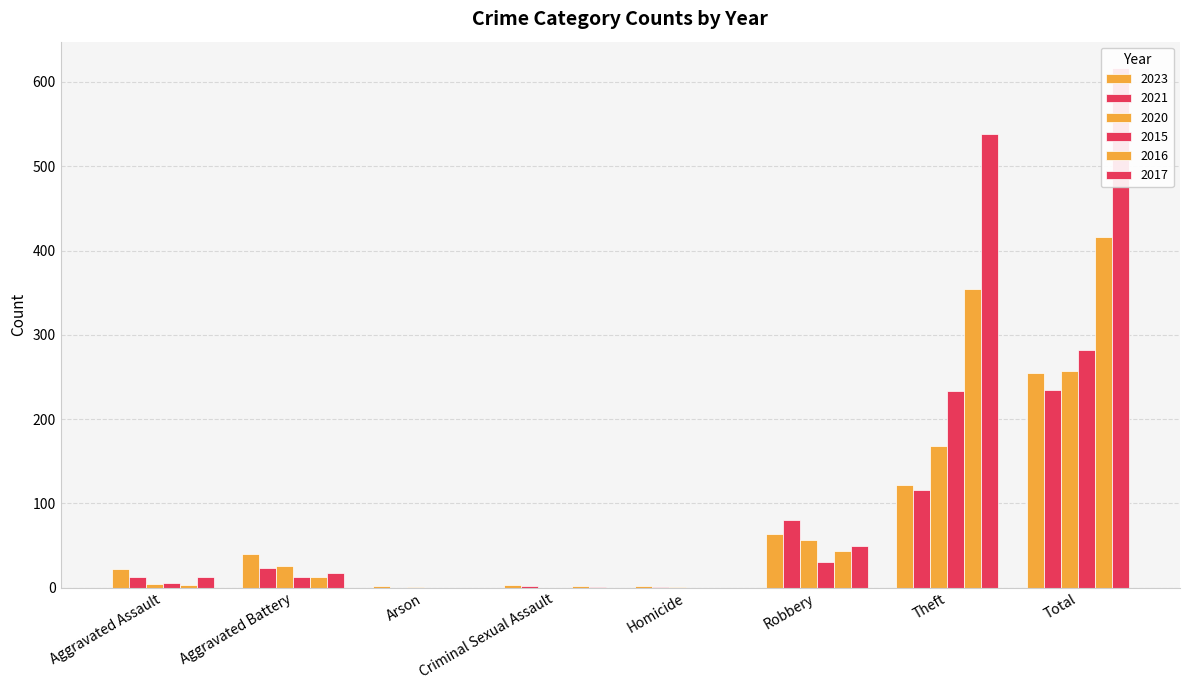

At how many categories does at least one series exceed 411?

2